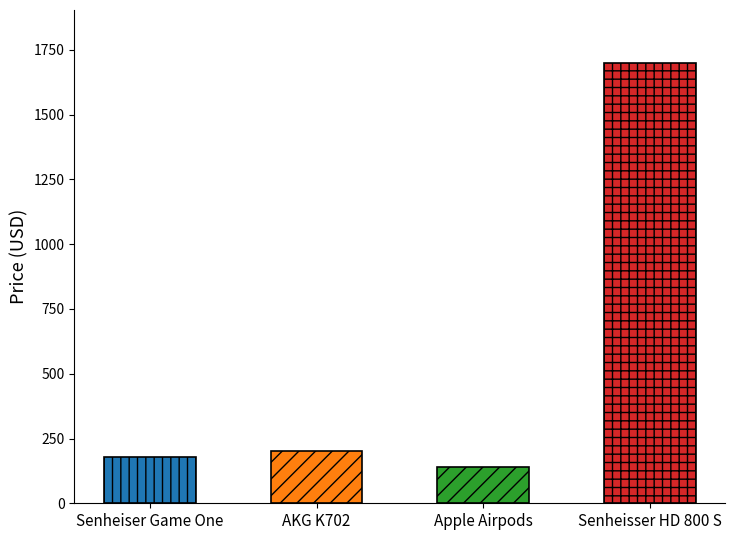

List the labels in order of value, largest first.

Senheisser HD 800 S, AKG K702, Senheiser Game One, Apple Airpods